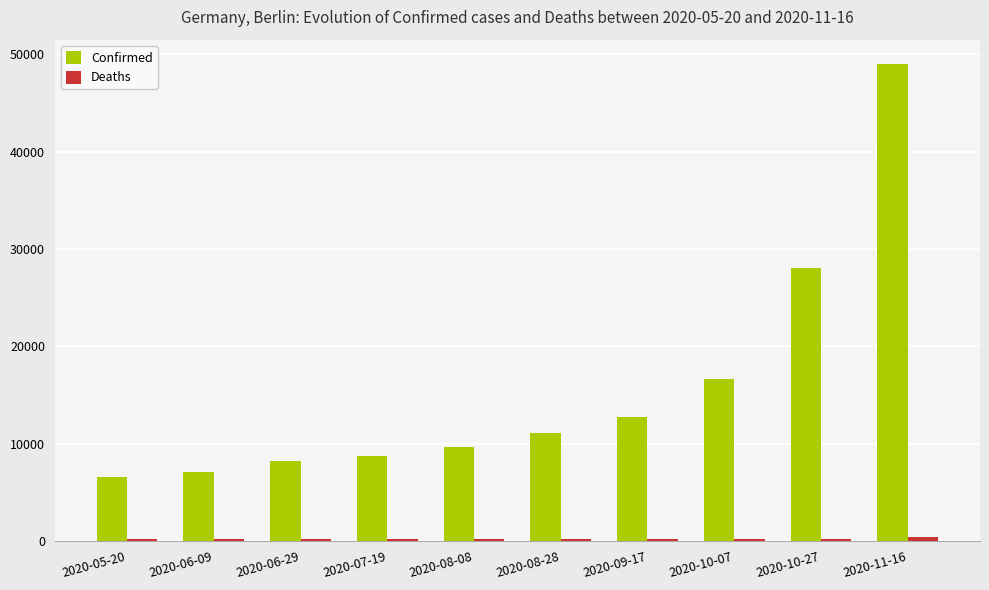

At how many categories does at least one series exceed 36434?

1